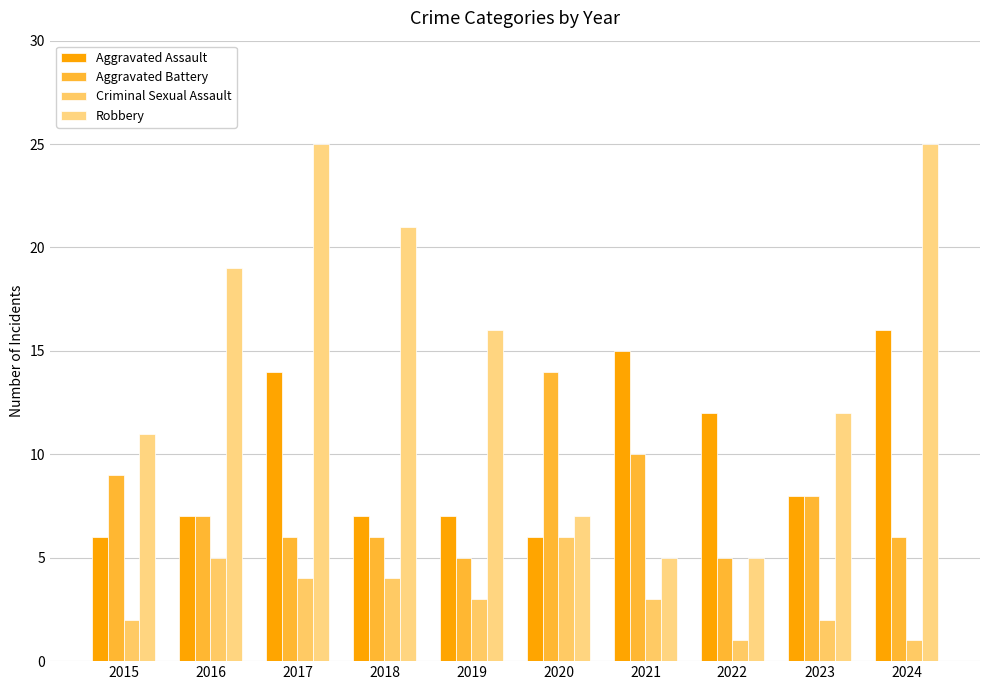

What is the sum of all Robbery values?

146